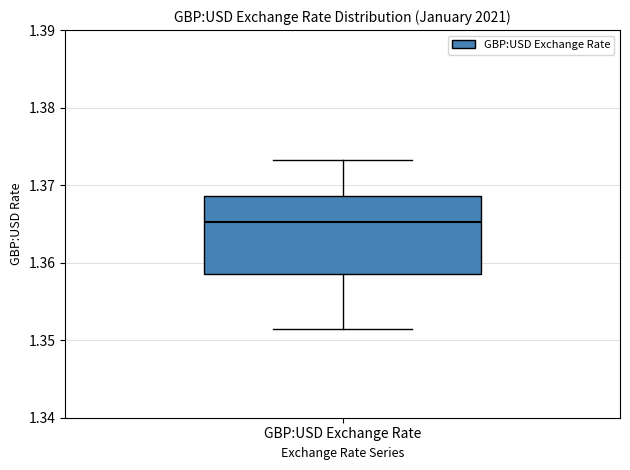

Transcribe this box plot: give where the median line is, the range the box spans, and where the two whiskers end, as read against the y-axis. The values are not printed on the chart, so give them approximately, as read against the axis.

median 1.365, box 1.359 to 1.369, whiskers 1.351 to 1.373